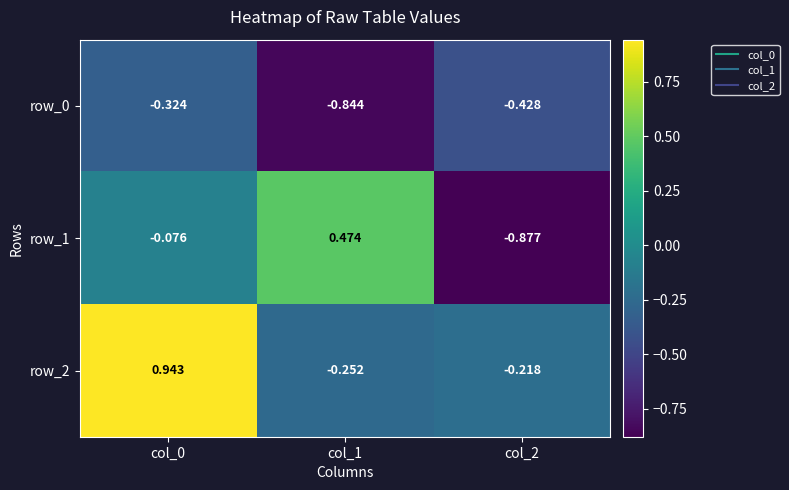

Is the value of row_2 at col_2 greater than the value of row_1 at col_1?

No